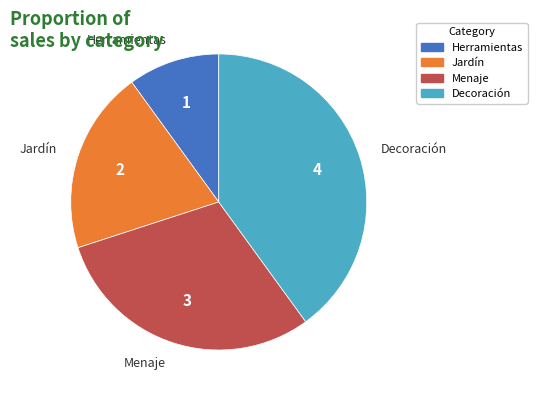

Is there any slice that represents more than half of the pie?

No